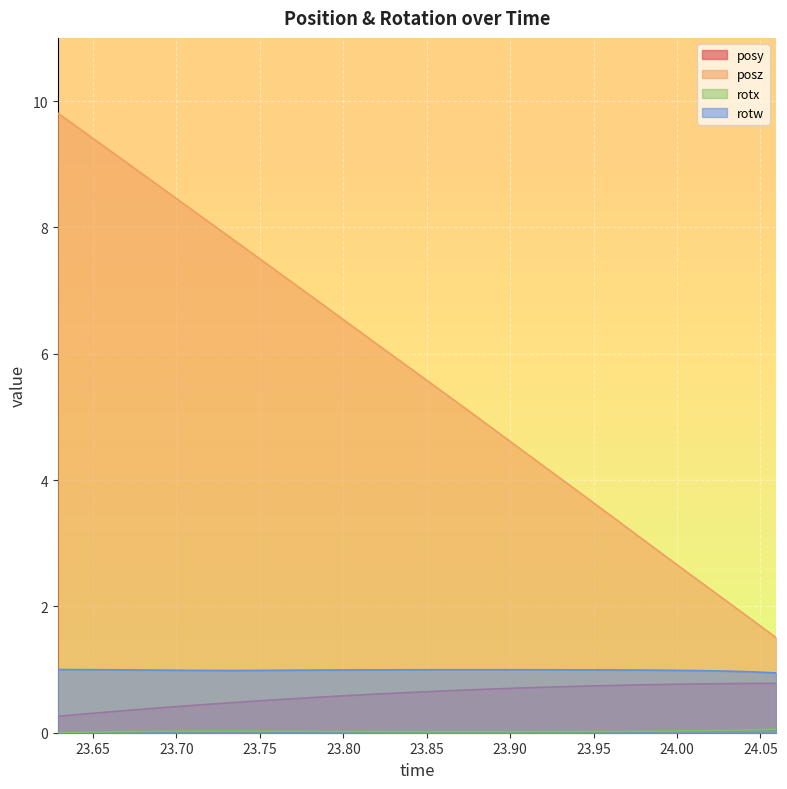

Reading left to right, transcribe all the data shown in this chart.

posy: 23.62885=0.3	23.64282=0.3	23.6571=0.3	23.67078=0.4	23.68445=0.4	23.69836=0.4	23.71204=0.4	23.72577=0.5	23.7395=0.5	23.7533=0.5	23.76752=0.5	23.78125=0.6	23.79541=0.6	23.80914=0.6	23.82312=0.6	23.83704=0.6	23.85065=0.7	23.86469=0.7	23.87848=0.7	23.8924=0.7	23.90631=0.7	23.92023=0.7	23.93396=0.7	23.94806=0.7	23.96198=0.7	23.97577=0.8	23.98969=0.8	24.00348=0.8	24.01727=0.8	24.03125=0.8	24.04498=0.8	24.05933=0.8
posz: 23.62885=9.8	23.64282=9.5	23.6571=9.3	23.67078=9.0	23.68445=8.8	23.69836=8.5	23.71204=8.2	23.72577=8.0	23.7395=7.7	23.7533=7.4	23.76752=7.2	23.78125=6.9	23.79541=6.6	23.80914=6.4	23.82312=6.1	23.83704=5.8	23.85065=5.6	23.86469=5.3	23.87848=5.0	23.8924=4.8	23.90631=4.5	23.92023=4.2	23.93396=4.0	23.94806=3.7	23.96198=3.4	23.97577=3.1	23.98969=2.9	24.00348=2.6	24.01727=2.3	24.03125=2.1	24.04498=1.8	24.05933=1.5
rotx: 23.62885=0.0	23.64282=0.0	23.6571=0.0	23.67078=0.0	23.68445=0.0	23.69836=0.0	23.71204=0.0	23.72577=0.0	23.7395=0.0	23.7533=0.0	23.76752=0.0	23.78125=0.0	23.79541=0.0	23.80914=0.0	23.82312=0.0	23.83704=0.0	23.85065=0.0	23.86469=0.0	23.87848=0.0	23.8924=0.0	23.90631=0.0	23.92023=0.0	23.93396=0.0	23.94806=0.0	23.96198=0.0	23.97577=0.0	23.98969=0.0	24.00348=0.0	24.01727=0.0	24.03125=0.0	24.04498=0.0	24.05933=0.1
rotw: 23.62885=1.0	23.64282=1.0	23.6571=1.0	23.67078=1.0	23.68445=1.0	23.69836=1.0	23.71204=1.0	23.72577=1.0	23.7395=1.0	23.7533=1.0	23.76752=1.0	23.78125=1.0	23.79541=1.0	23.80914=1.0	23.82312=1.0	23.83704=1.0	23.85065=1.0	23.86469=1.0	23.87848=1.0	23.8924=1.0	23.90631=1.0	23.92023=1.0	23.93396=1.0	23.94806=1.0	23.96198=1.0	23.97577=1.0	23.98969=1.0	24.00348=1.0	24.01727=1.0	24.03125=1.0	24.04498=1.0	24.05933=0.9